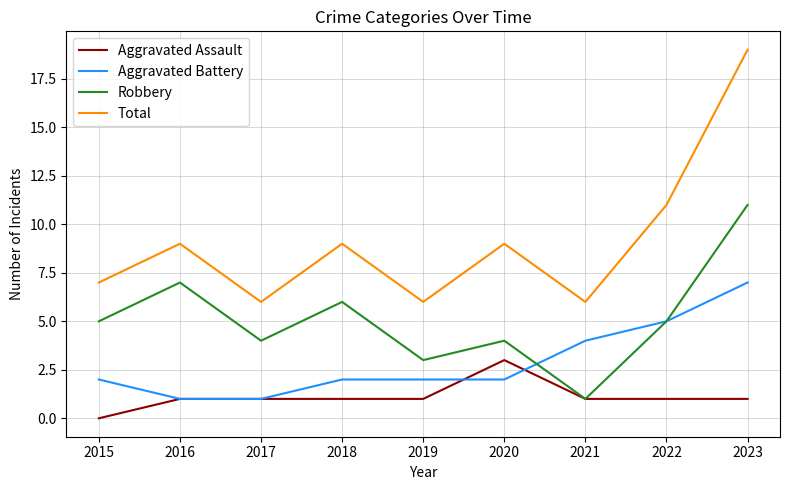

Which series has the largest range (max minus min)?

Total